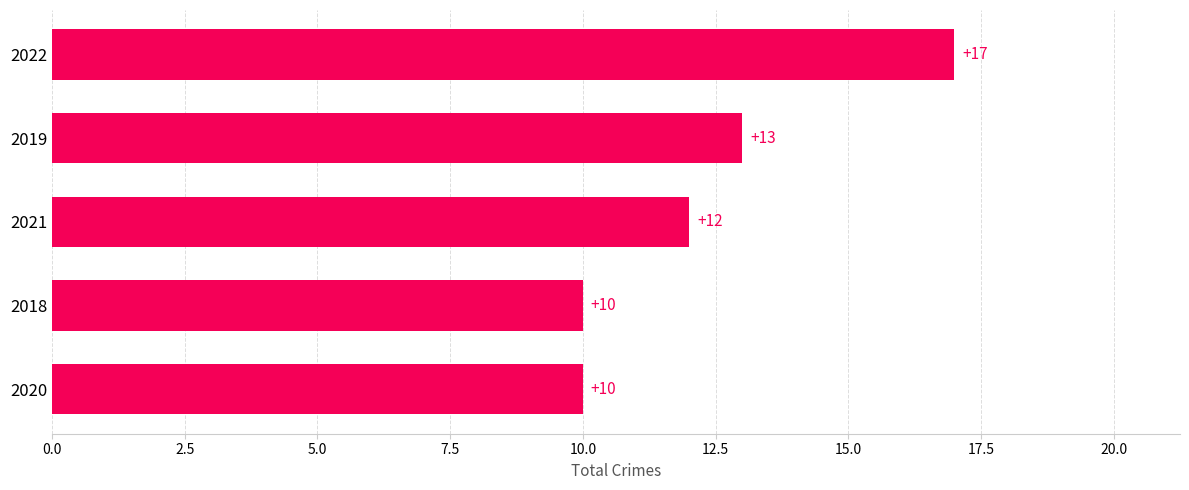

What is the sum of the values at 2022 and 2020?

27